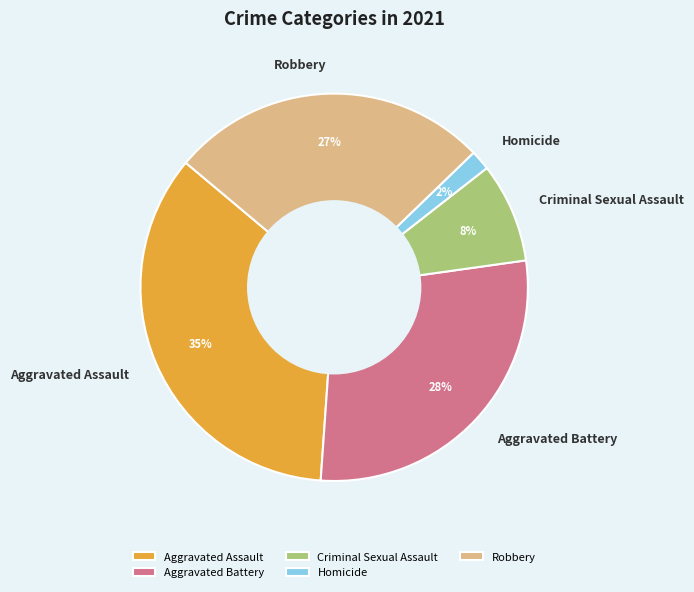

To the nearest percent, what portion does Aggravated Battery represent?

28%